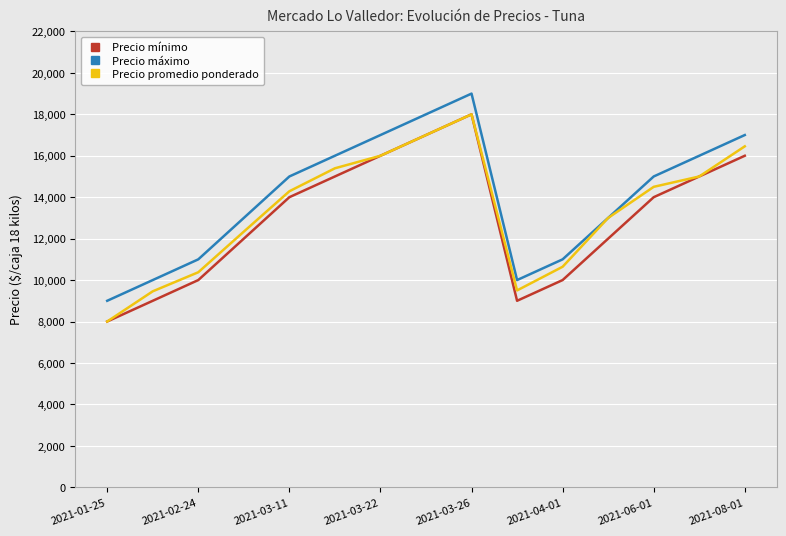

True or false: Precio máximo and Precio mínimo cross at least once.

False